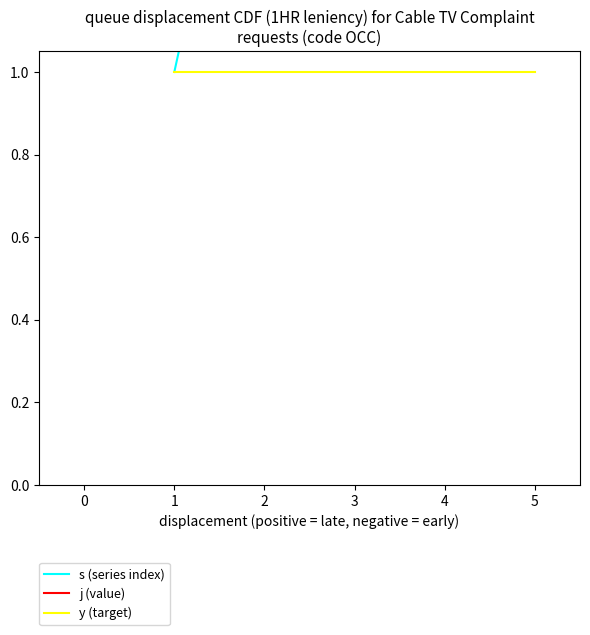

True or false: y (target) has more than 1 points higher than both neighbors.

False